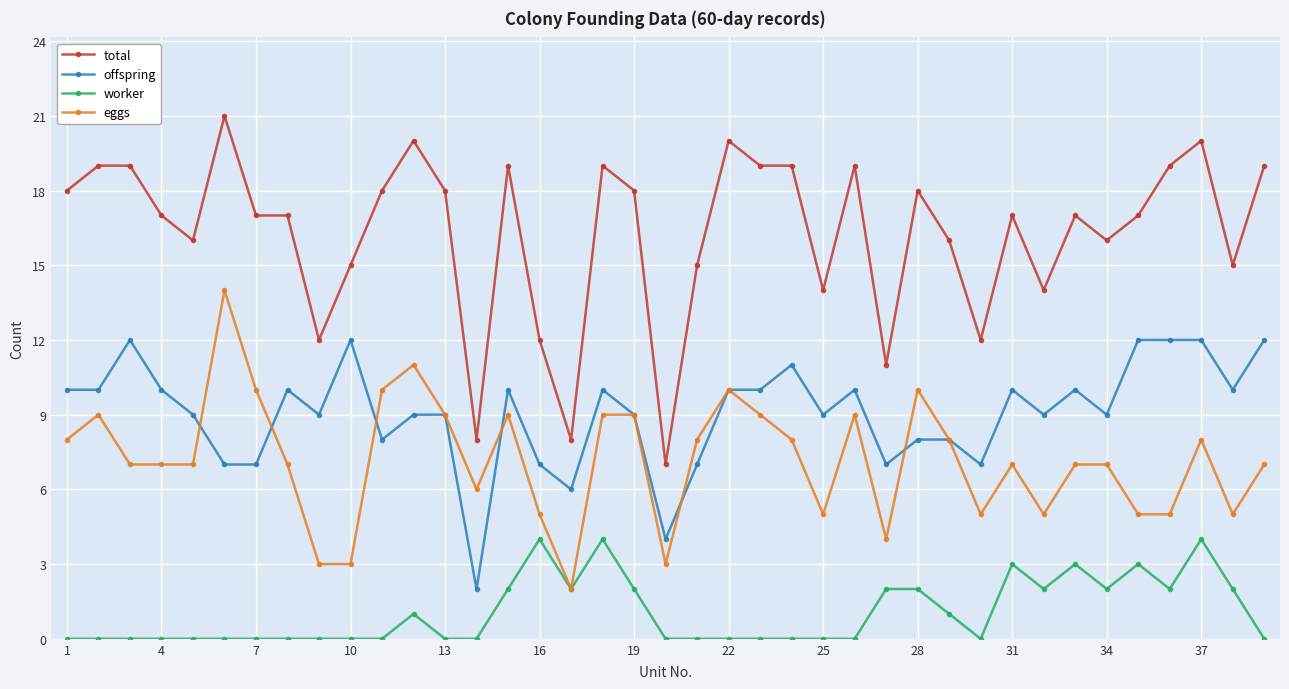

Which series has the largest range (max minus min)?

total